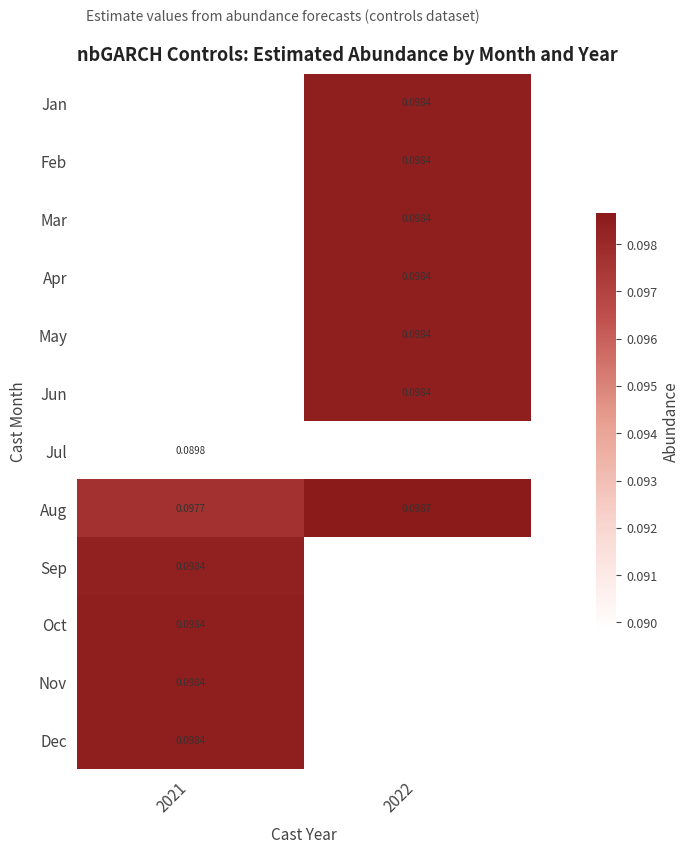

Which category has the highest value across all series?

2022